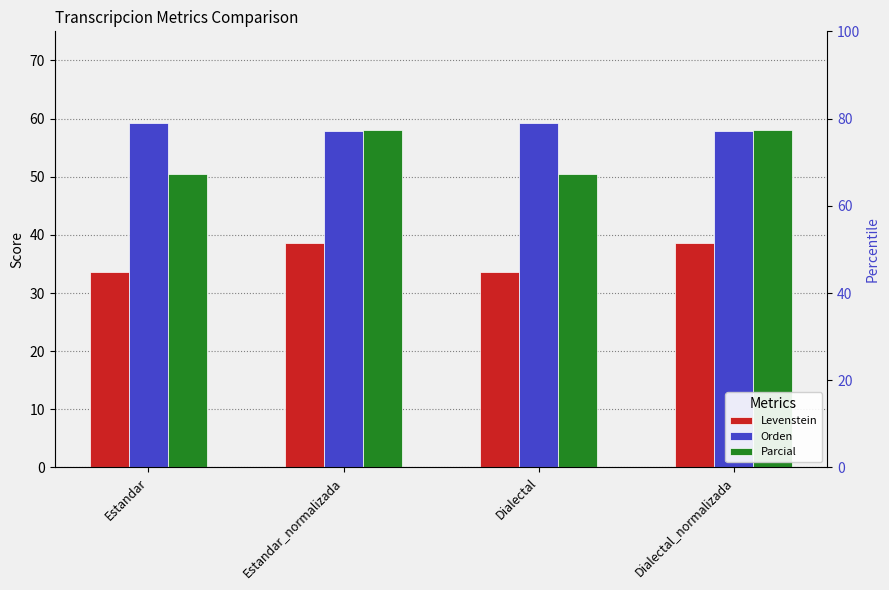

What is the average value of the Levenstein series?

36.1